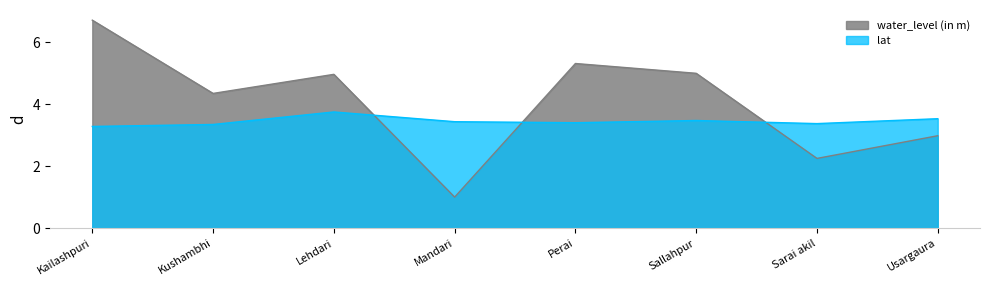

At which category does the chart reach its peak across all series?

Kailashpuri